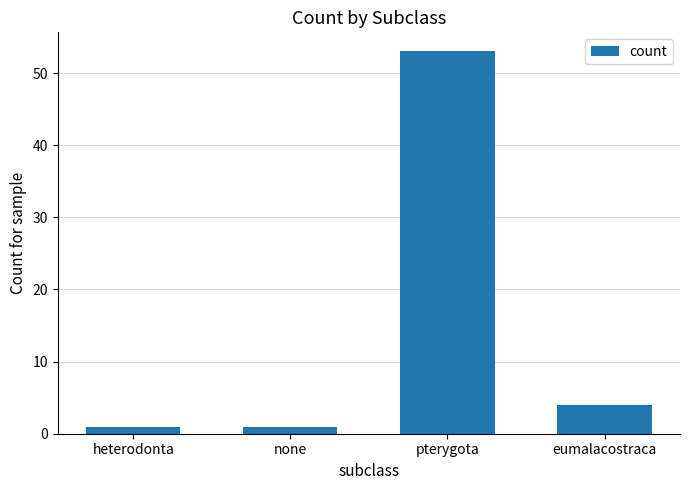

What position from the right is pterygota?

2